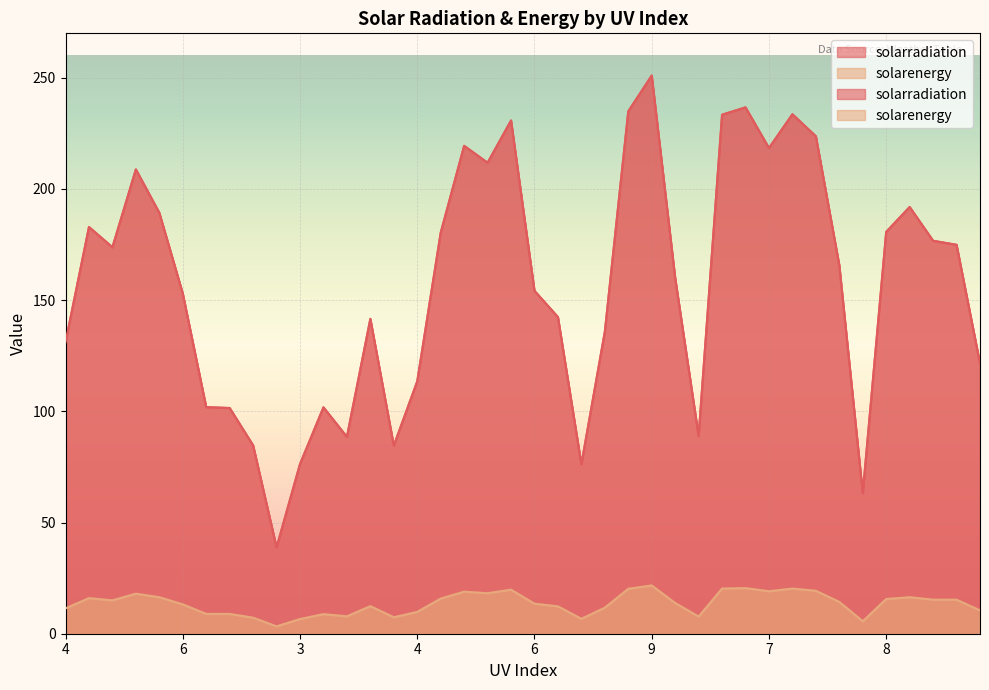

True or false: solarenergy has more than 2 points higher than both neighbors.

True